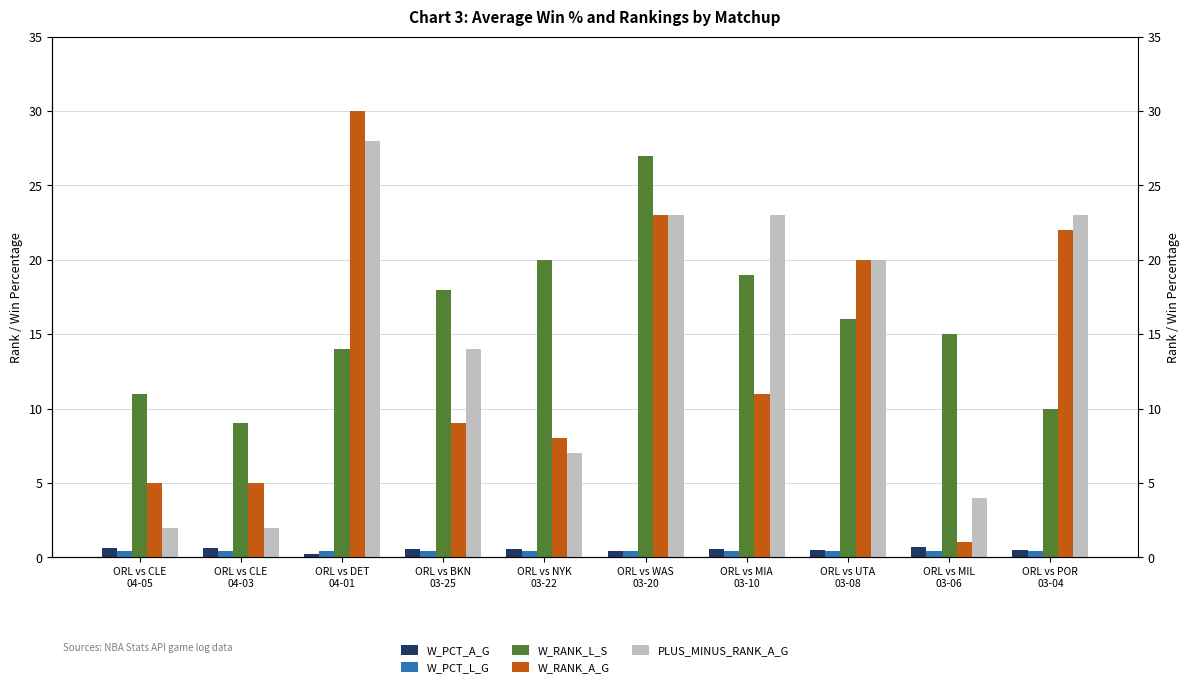

At which label is W_PCT_A_G closest to 0?

ORL vs DET
04-01